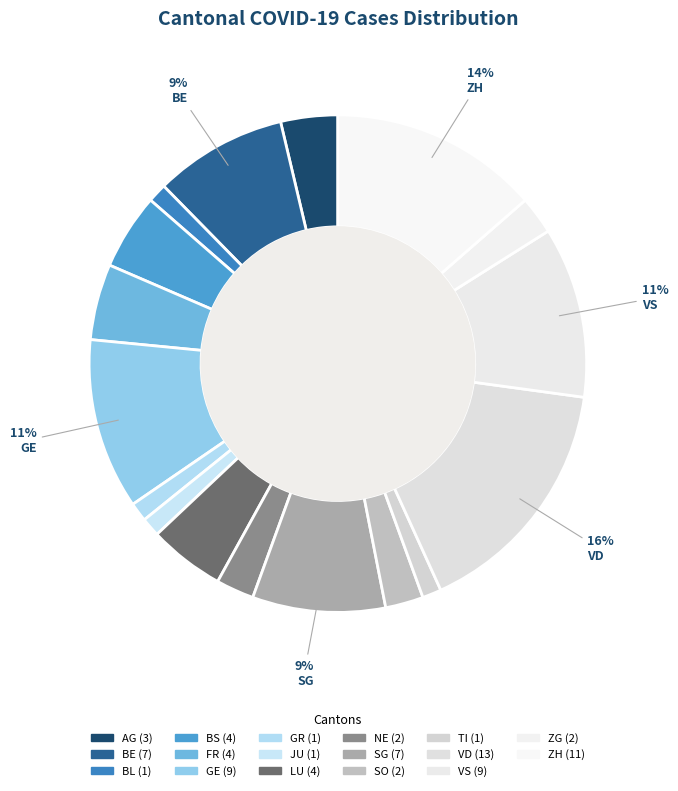

To the nearest percent, what portion does JU represent?

1%